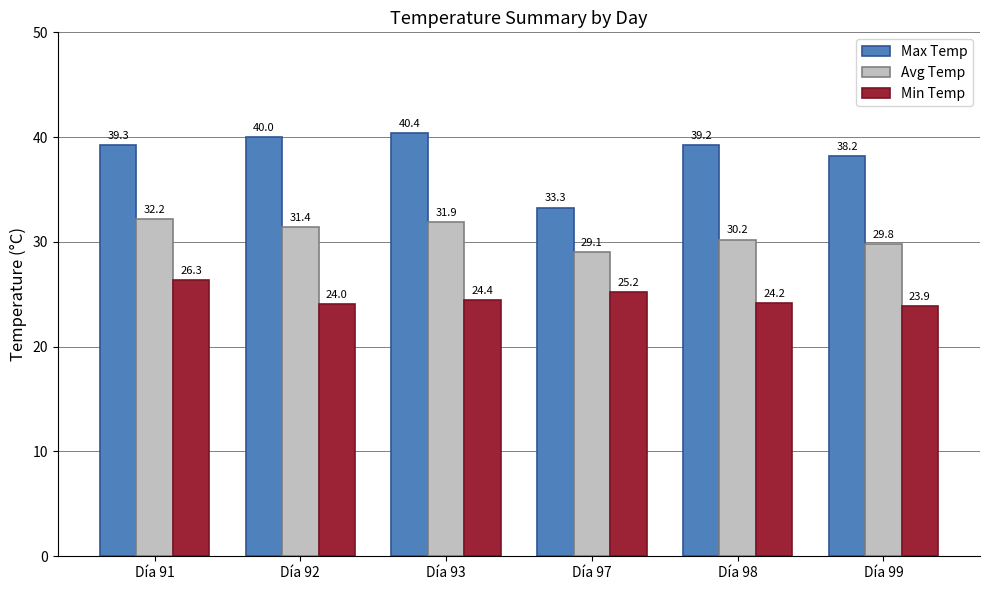

At which category is the sum across all series the highest?

Día 91